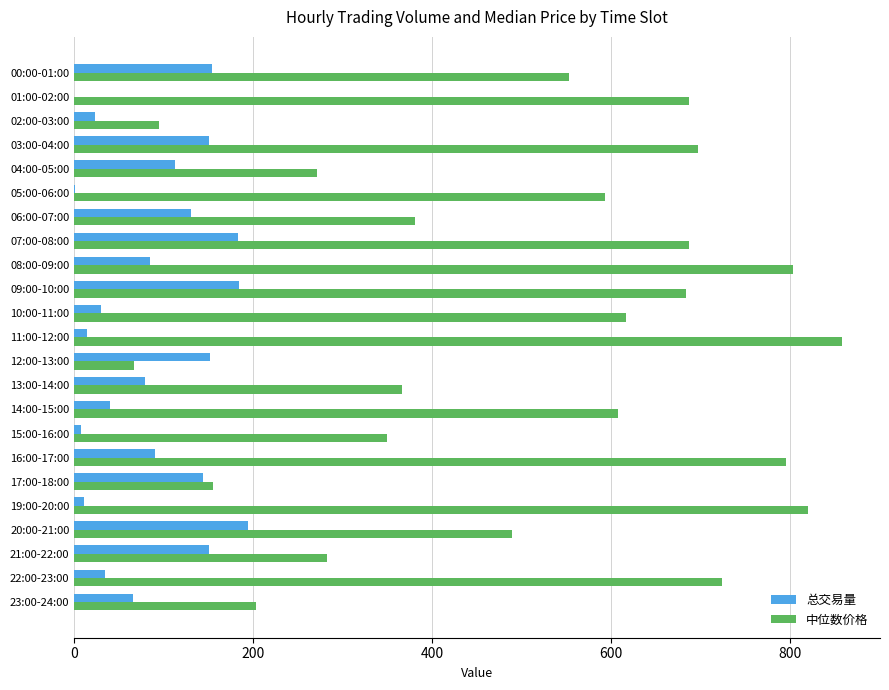

What is the maximum value shown in the chart?

857.8